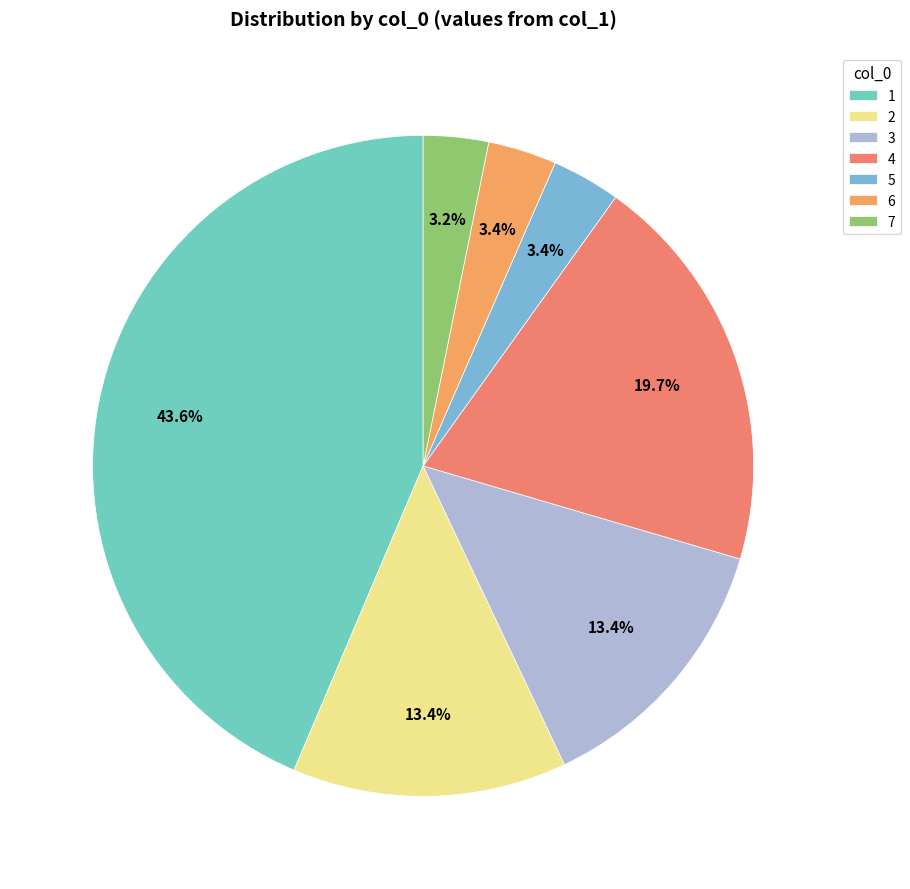

To the nearest percent, what is the combined percentage of 1 and 6?

47%